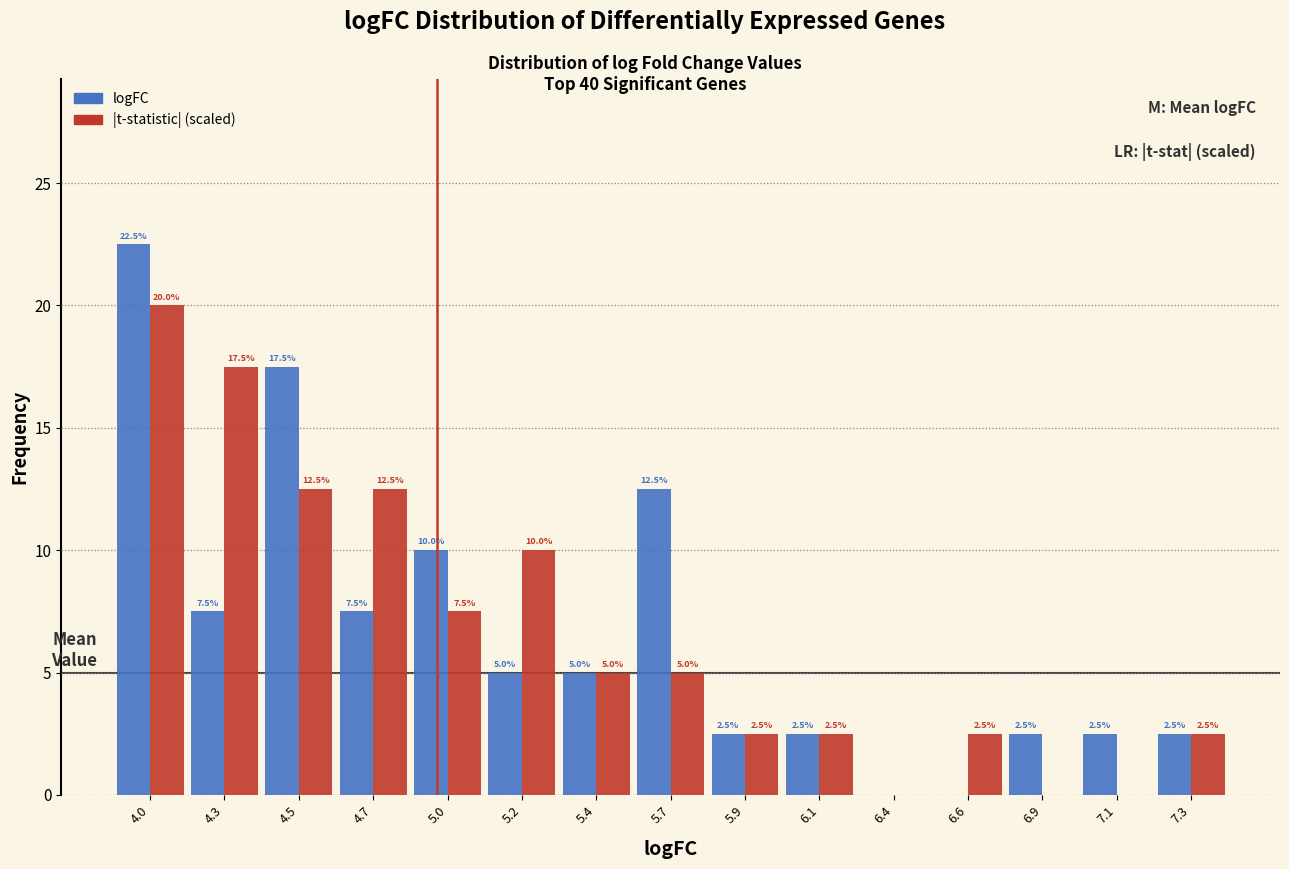

Reading left to right, what are all the values shown in this chart?

logFC: 4.0=22.5	4.3=7.5	4.5=17.5	4.7=7.5	5.0=10.0	5.2=5.0	5.4=5.0	5.7=12.5	5.9=2.5	6.1=2.5	6.4=0.0	6.6=0.0	6.9=2.5	7.1=2.5	7.3=2.5
|t-statistic| (scaled): 4.0=20.0	4.3=17.5	4.5=12.5	4.7=12.5	5.0=7.5	5.2=10.0	5.4=5.0	5.7=5.0	5.9=2.5	6.1=2.5	6.4=0.0	6.6=2.5	6.9=0.0	7.1=0.0	7.3=2.5